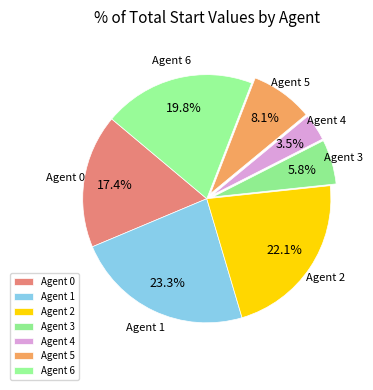

Which category has the biggest portion of the pie?

Agent 1